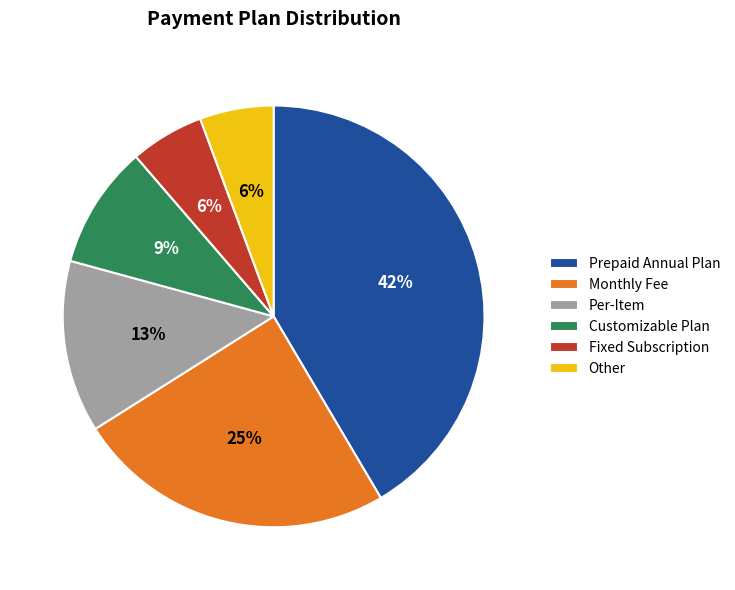

Combined, do Other and Fixed Subscription account for over 50%?

No